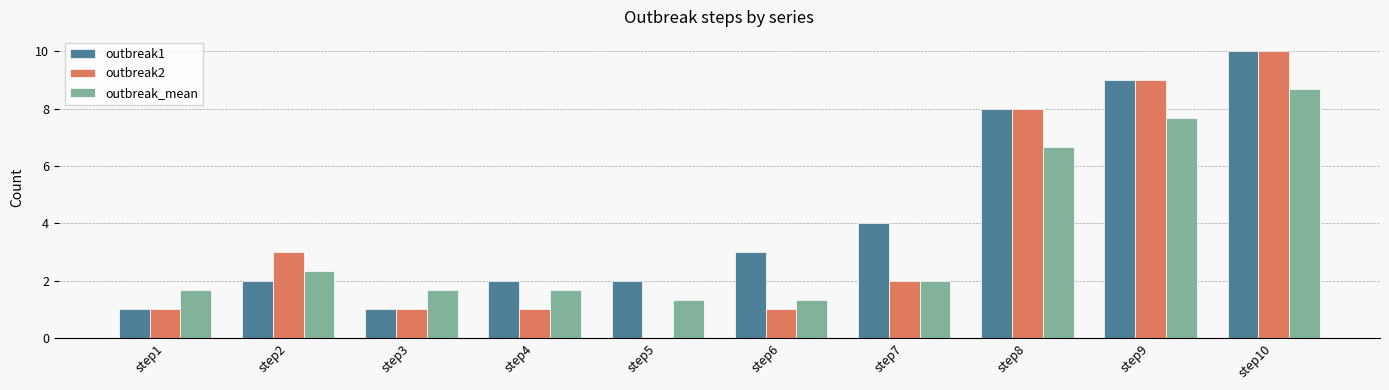

Is the value of outbreak2 at step6 greater than the value of outbreak_mean at step9?

No